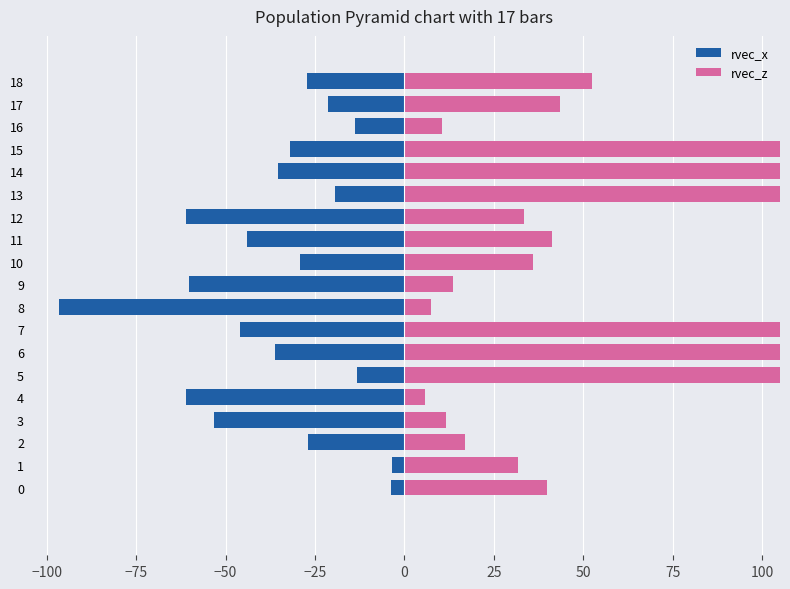

Rank the series at 9 from highest to lowest value.

rvec_z, rvec_x